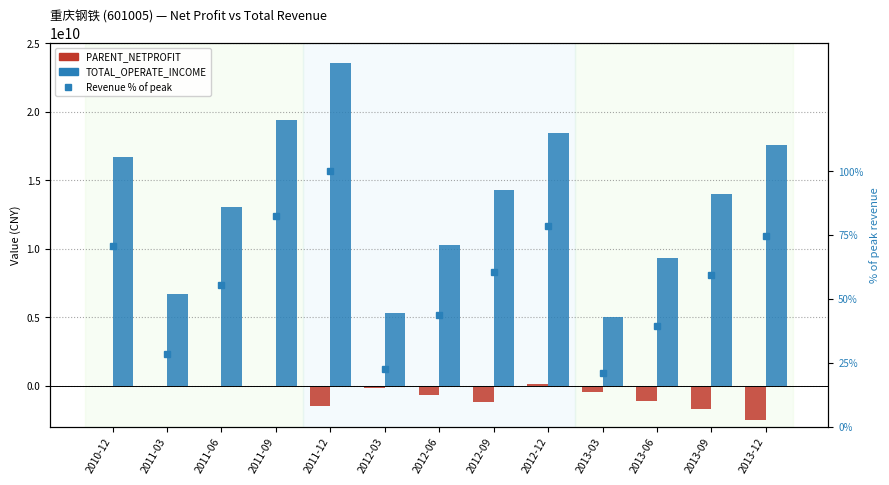

What position from the left is 2011-06?

3